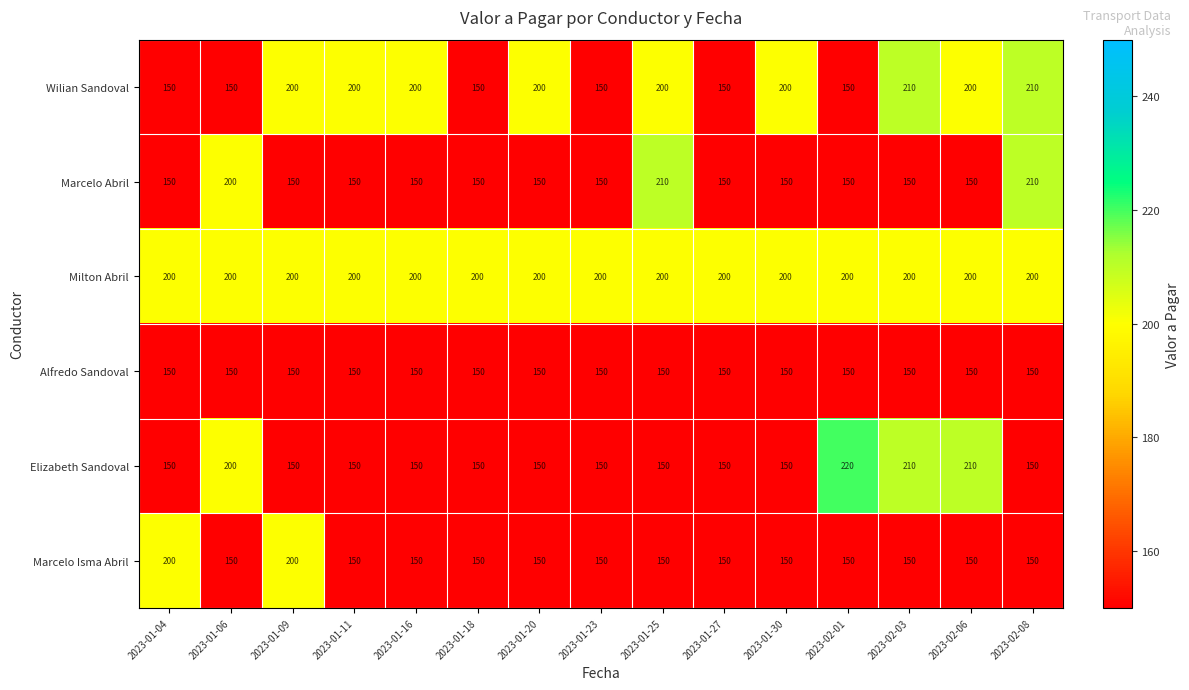

What is the smallest value displayed?

150